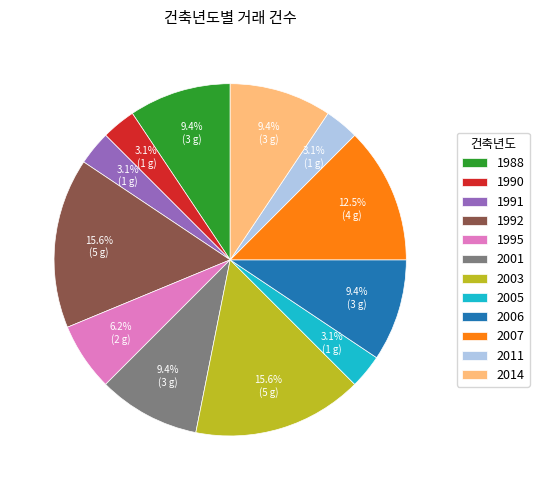

How much of the chart is everything except 1990?

96.9%